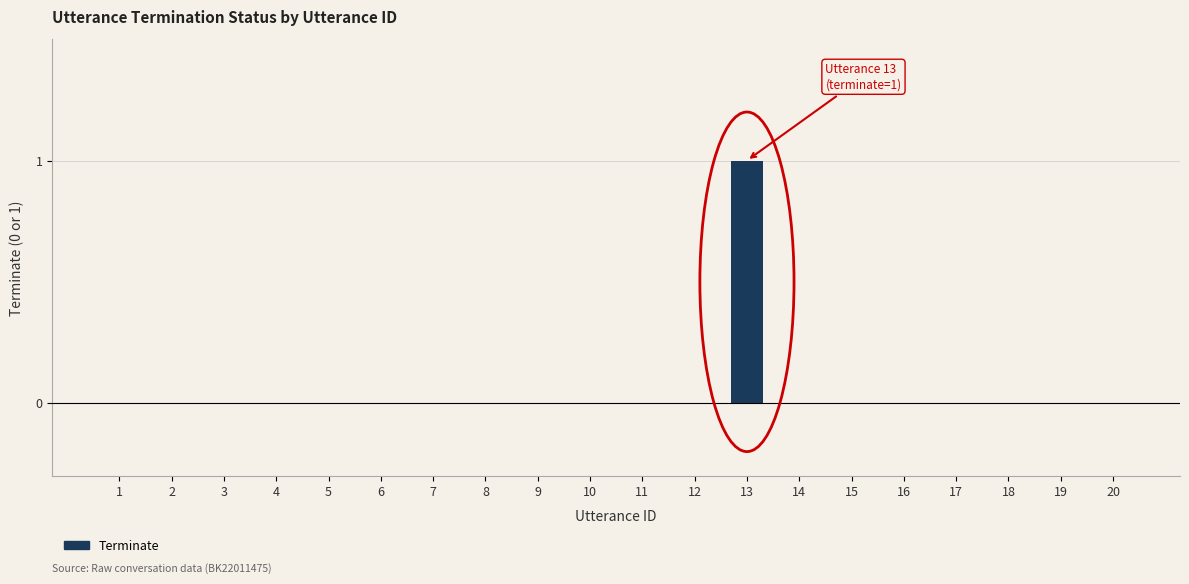

True or false: the data shows 0 at 17.

True